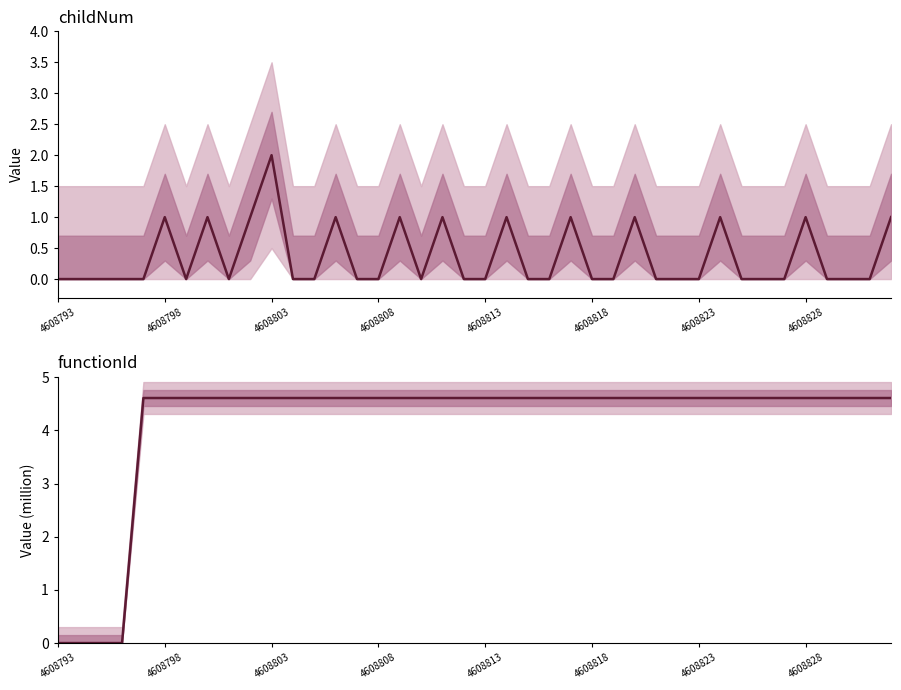

True or false: functionId (million) has more than 2 interior local peaks.

False